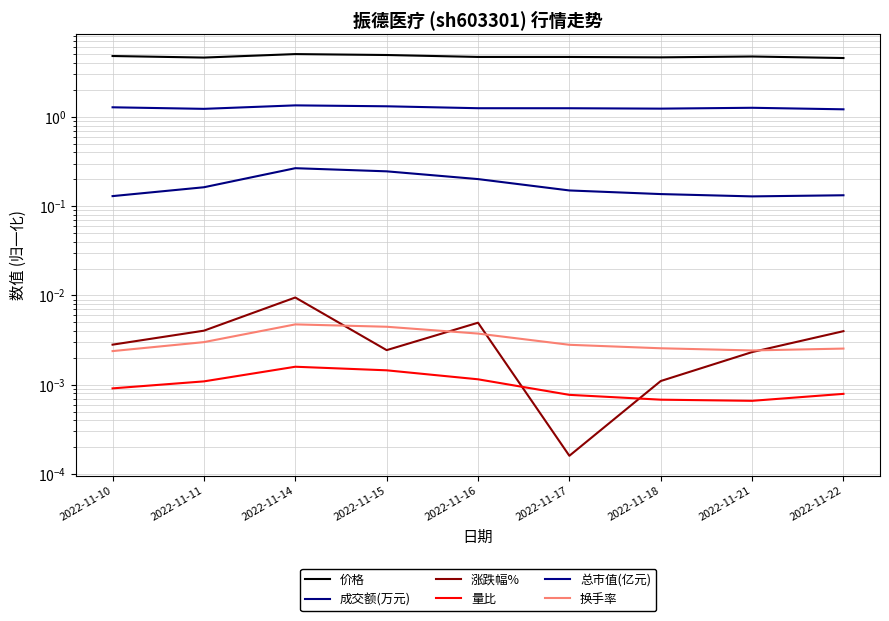

Reading left to right, extract all data points from this chart.

价格: 4.8	4.6	5.0	4.9	4.7	4.7	4.6	4.7	4.6
成交额(万元): 0.1	0.2	0.3	0.2	0.2	0.1	0.1	0.1	0.1
涨跌幅%: 0.0	0.0	0.0	0.0	0.0	0.0	0.0	0.0	0.0
量比: 0.0	0.0	0.0	0.0	0.0	0.0	0.0	0.0	0.0
总市值(亿元): 1.3	1.2	1.3	1.3	1.3	1.2	1.2	1.3	1.2
换手率: 0.0	0.0	0.0	0.0	0.0	0.0	0.0	0.0	0.0